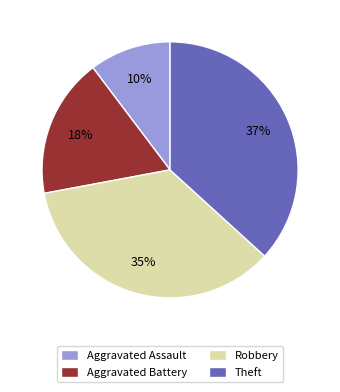

To the nearest percent, what is the average slice percentage?

25%